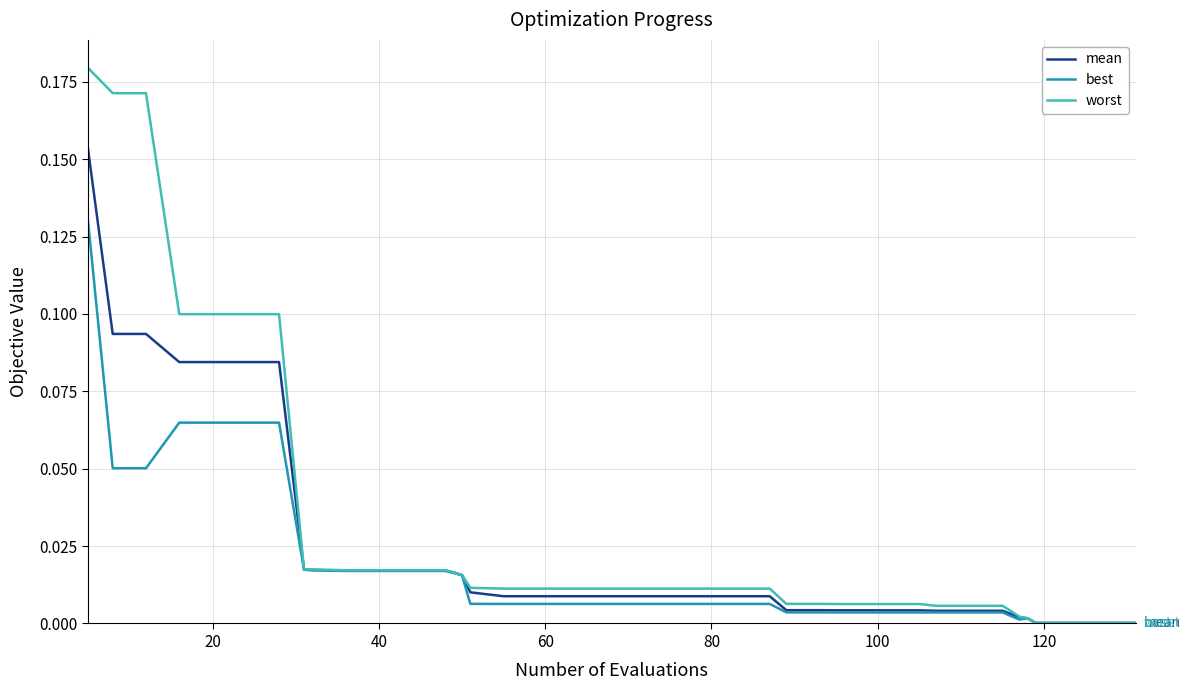

Is this an area chart (filled region under the line)?

No